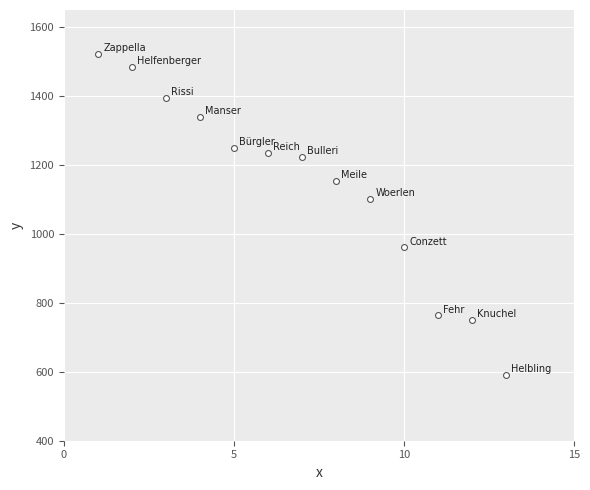

What is the range of X values (max minus min)?

12